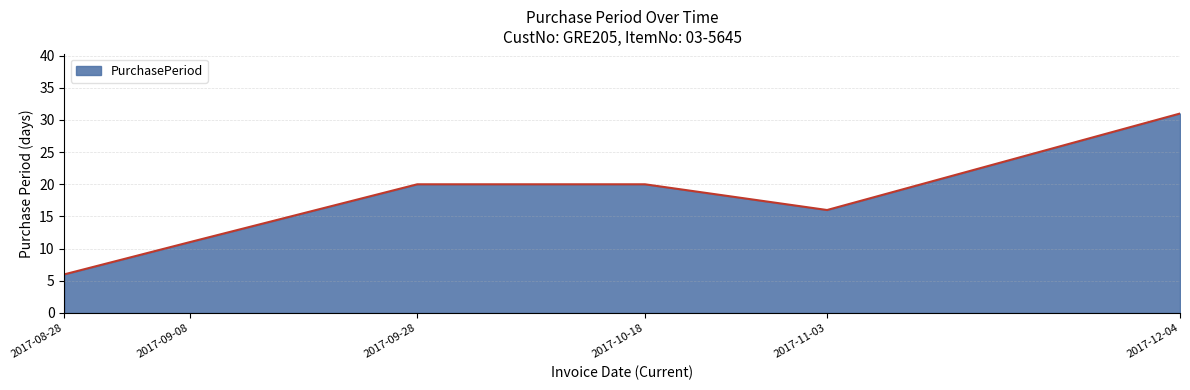

What is the difference between the values at 2017-10-18 and 2017-09-08?

9